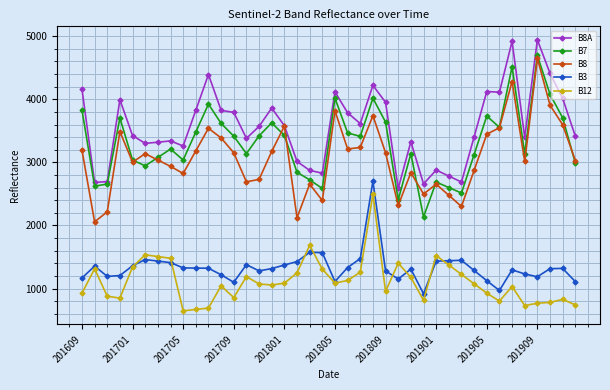

True or false: B12 and B7 cross at least once.

False